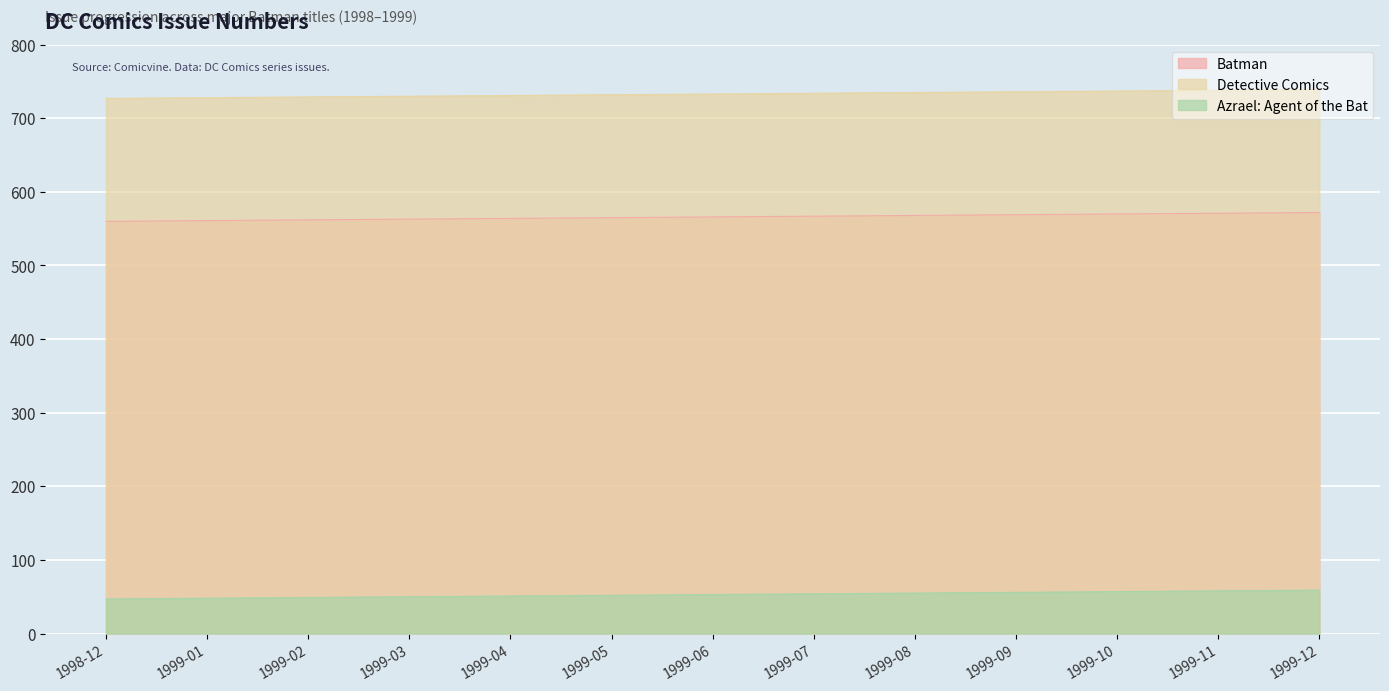

True or false: Detective Comics and Batman intersect in this chart.

False